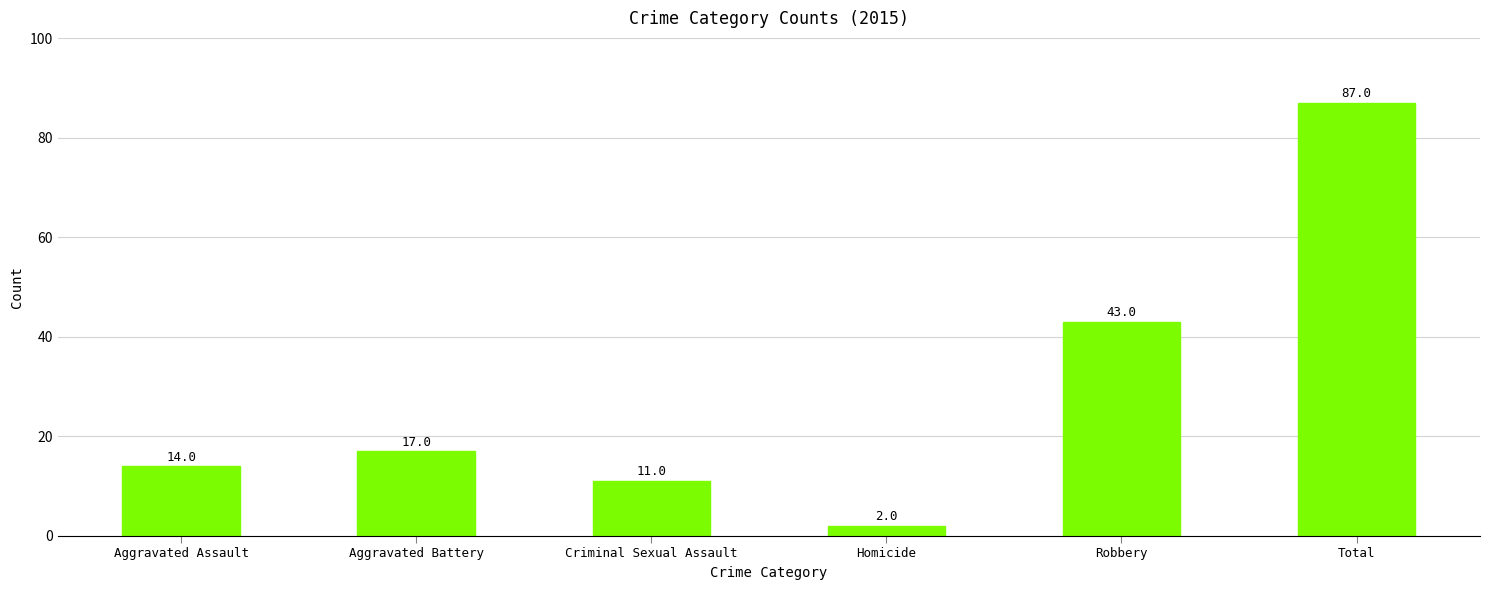

Does the chart contain stacked bars?

No